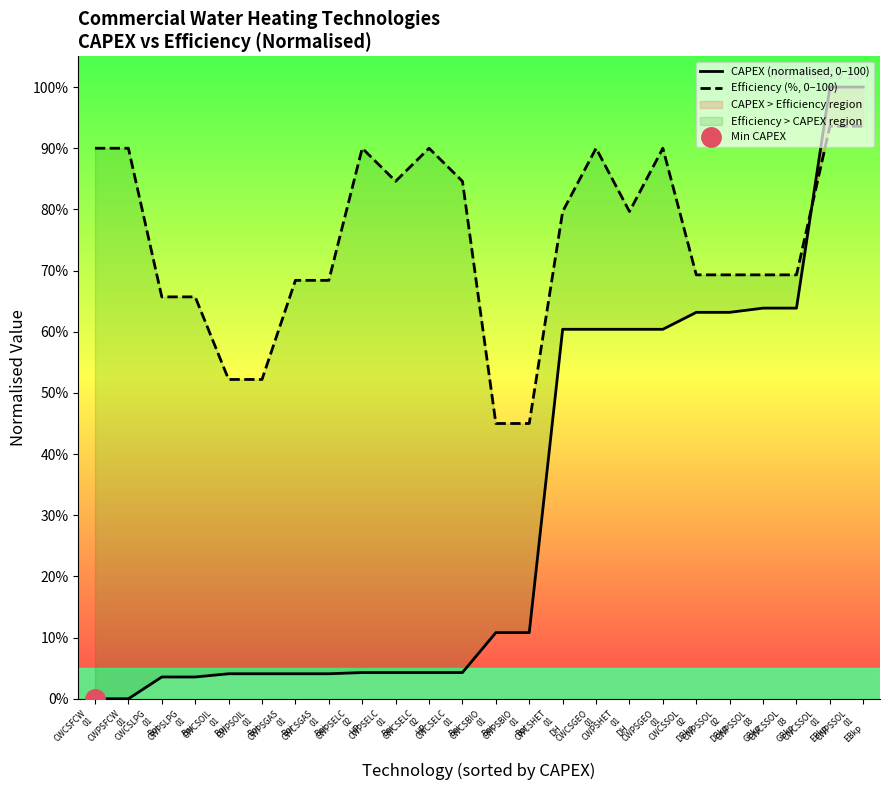

Which series has the largest range (max minus min)?

CAPEX (normalised, 0–100)